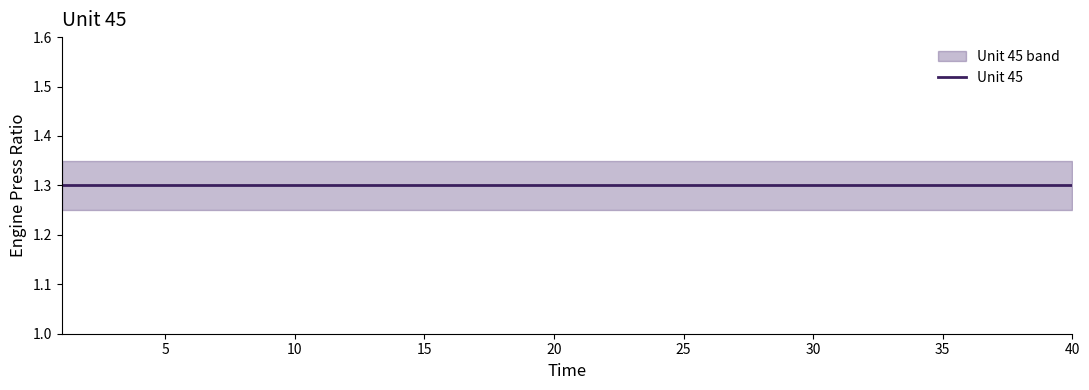

What is the value of the Unit 45 lower point at the 3rd from the left?

1.2